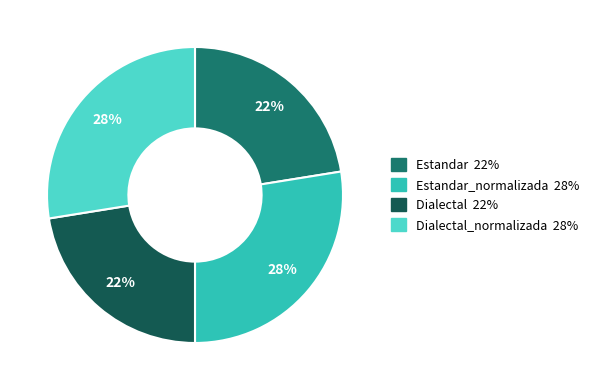

To the nearest percent, what is the average slice percentage?

25%